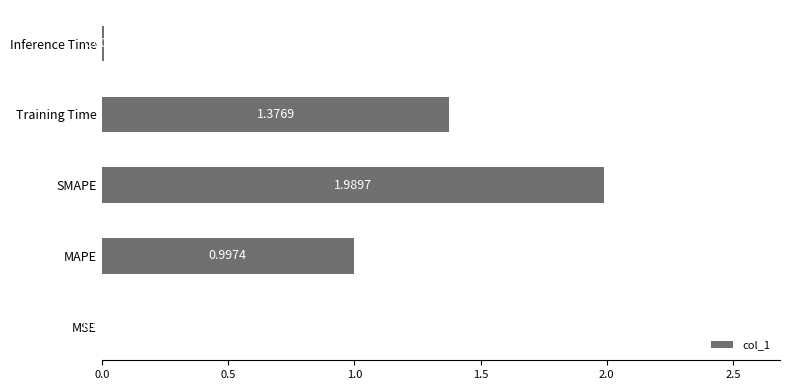

What is the sum of all values?

4.4